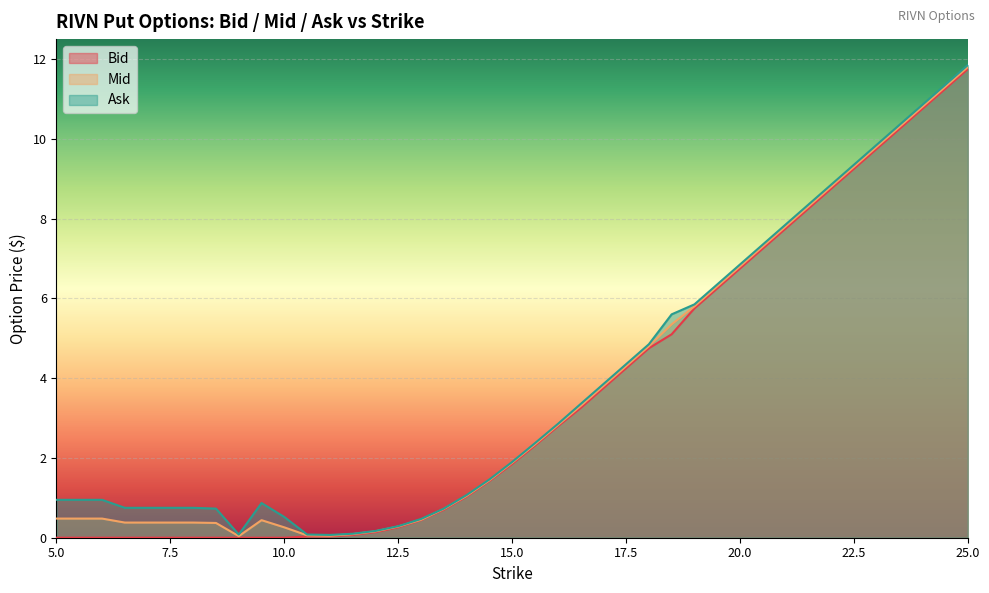

How many data points in Bid are above 0?

22